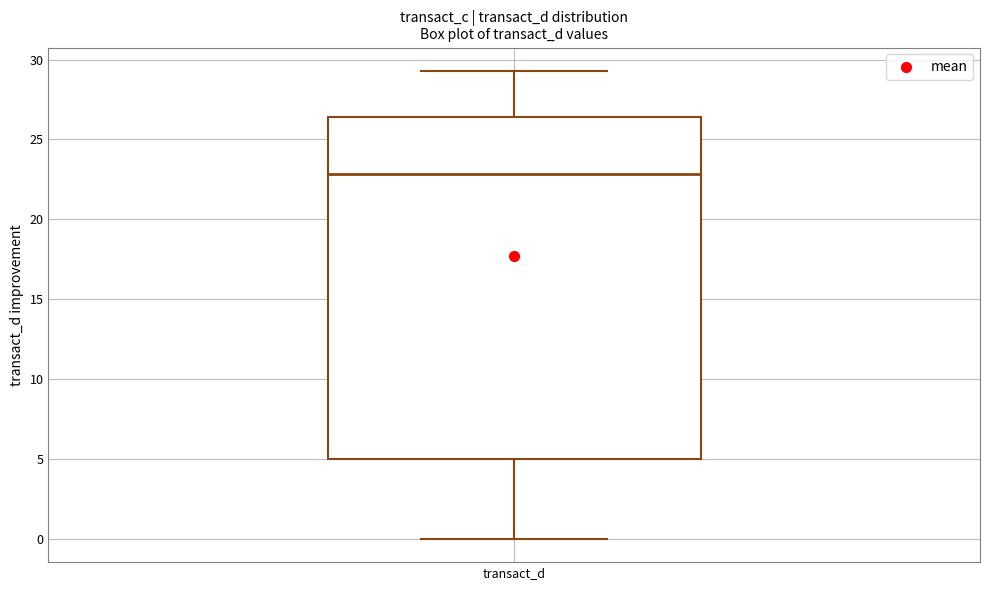

Where does the median line of the box for transact_d sit on the y-axis? The values are not printed on the chart, so give them approximately, as read against the axis.

23.0